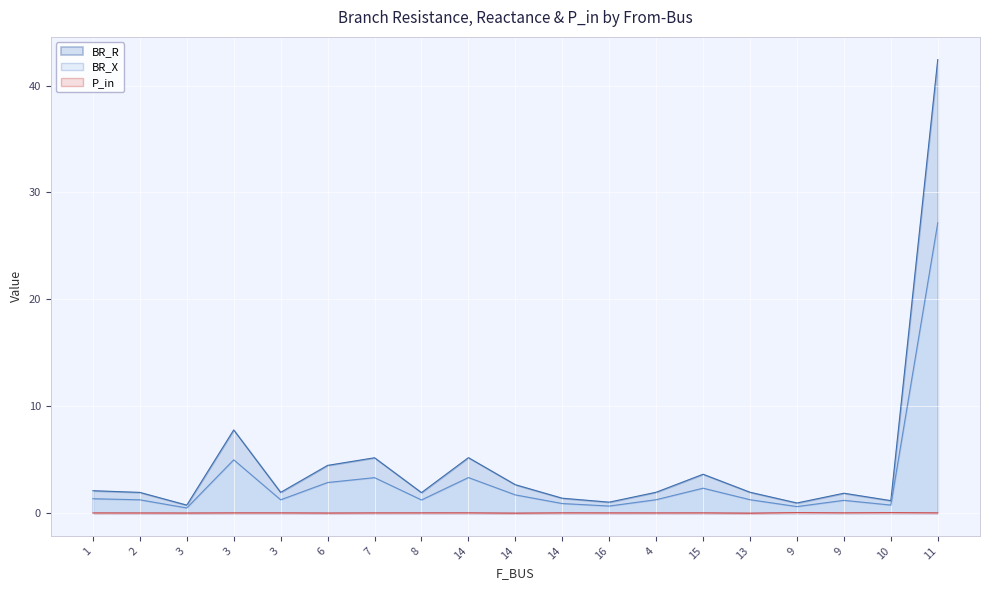

Reading left to right, what are all the values shown in this chart?

BR_R: 1=2.1	2=1.9	3=0.7	3=7.8	3=1.9	6=4.5	7=5.2	8=1.9	14=5.2	14=2.6	14=1.4	16=1.0	4=1.9	15=3.6	13=1.9	9=0.9	9=1.8	10=1.2	11=42.4
BR_X: 1=1.3	2=1.2	3=0.5	3=5.0	3=1.2	6=2.8	7=3.3	8=1.2	14=3.3	14=1.7	14=0.9	16=0.6	4=1.2	15=2.3	13=1.2	9=0.6	9=1.2	10=0.7	11=27.2
P_in: 1=-0.0	2=-0.0	3=-0.0	3=0.0	3=0.0	6=-0.0	7=0.0	8=0.0	14=0.0	14=-0.0	14=0.0	16=0.0	4=-0.0	15=0.0	13=-0.0	9=0.0	9=0.0	10=0.0	11=0.0